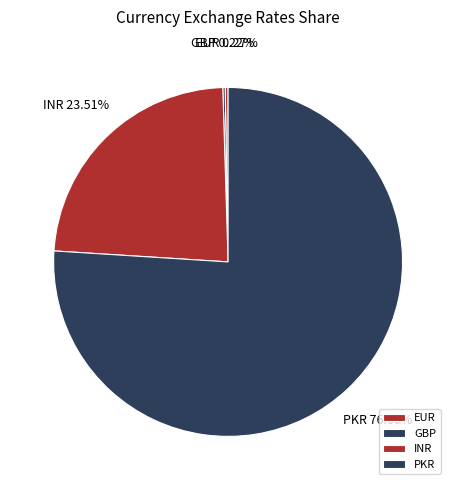

To the nearest percent, what is the average slice percentage?

25%